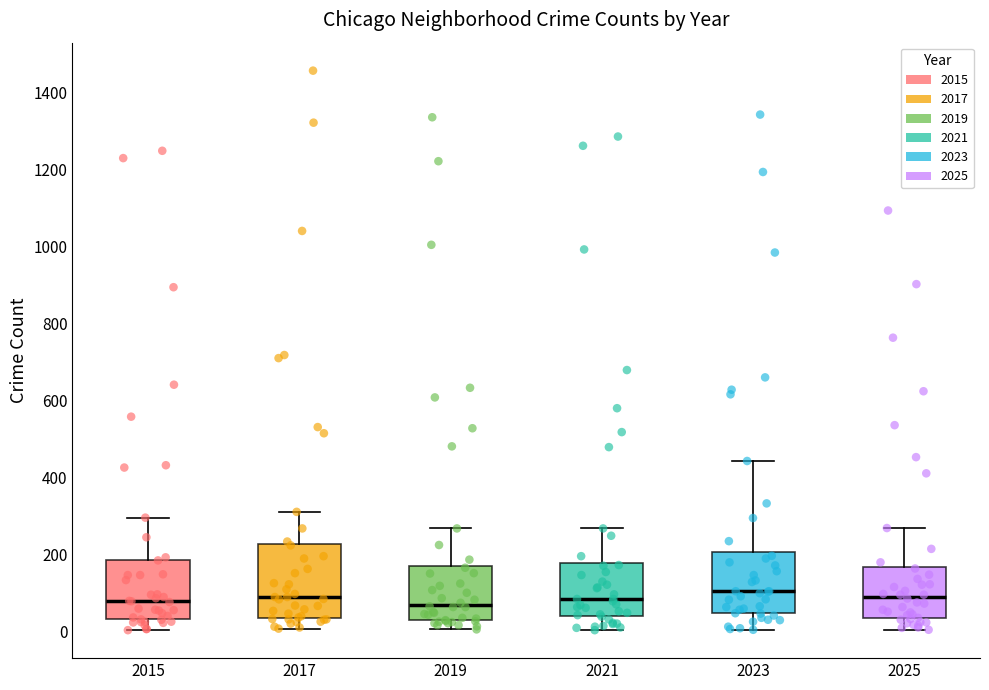

Comparing the boxes themselves (not the whiskers), which one is the tallest?

2017